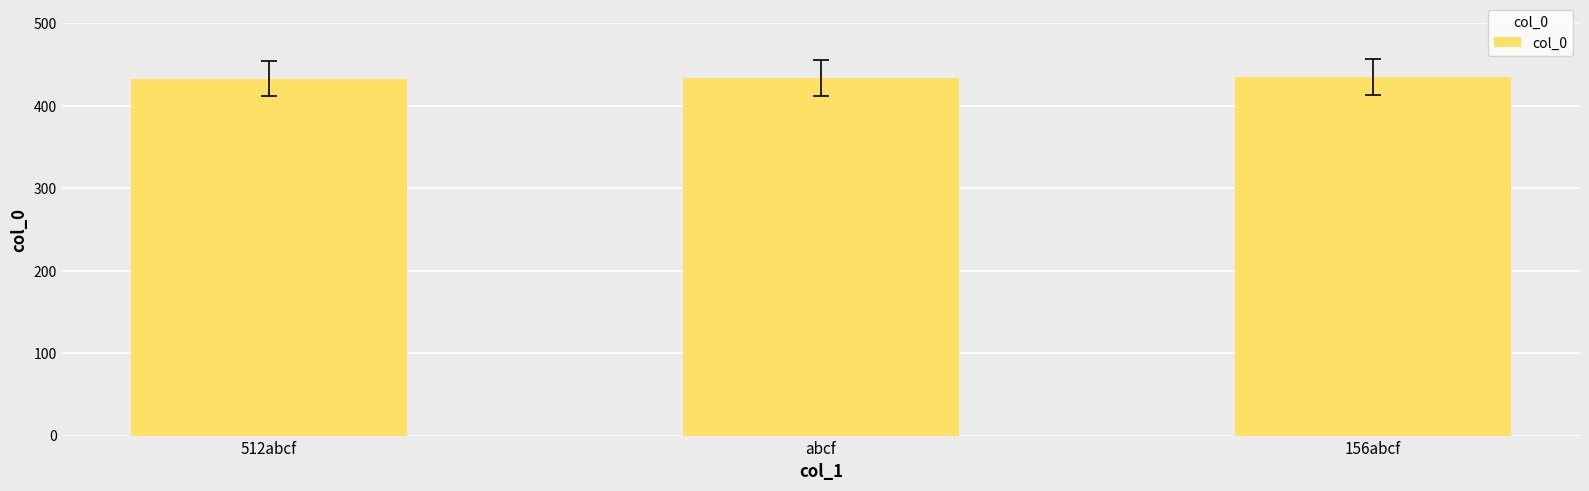

What is the ratio of the value at 156abcf to the value at abcf?

1.0